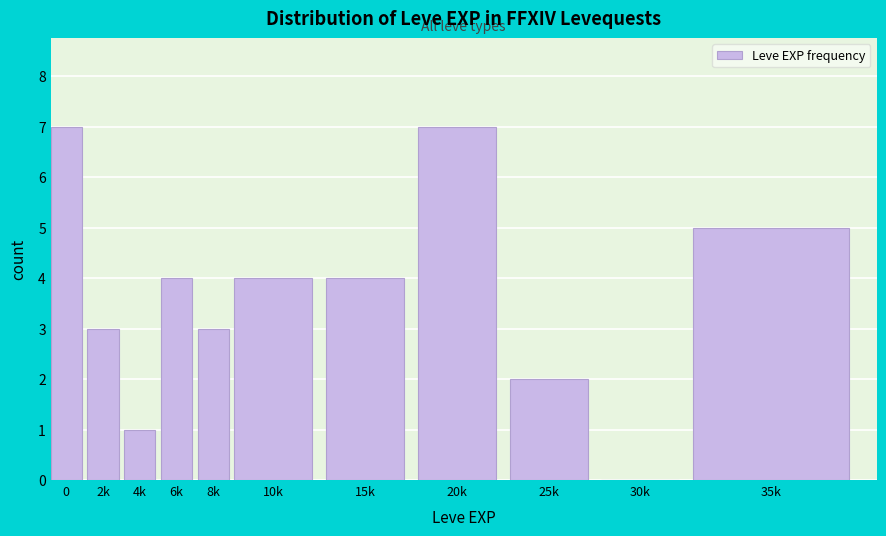

Reading right to left, list all the values displayed in this chart.

35k=5	30k=0	25k=2	20k=7	15k=4	10k=4	8k=3	6k=4	4k=1	2k=3	0=7